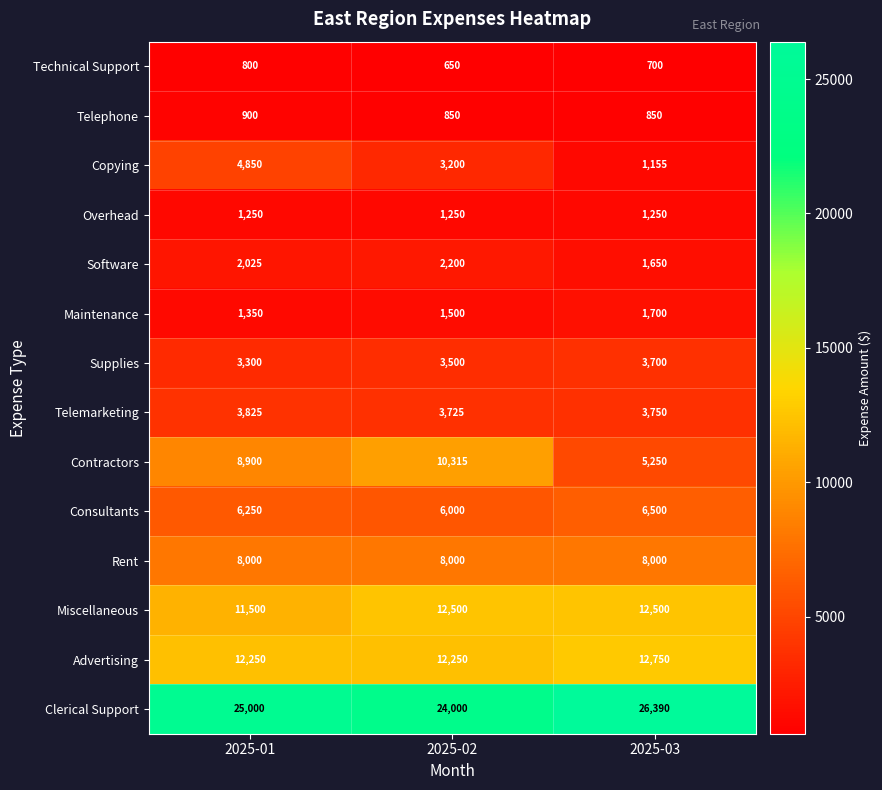

How many series are shown in this chart?

14